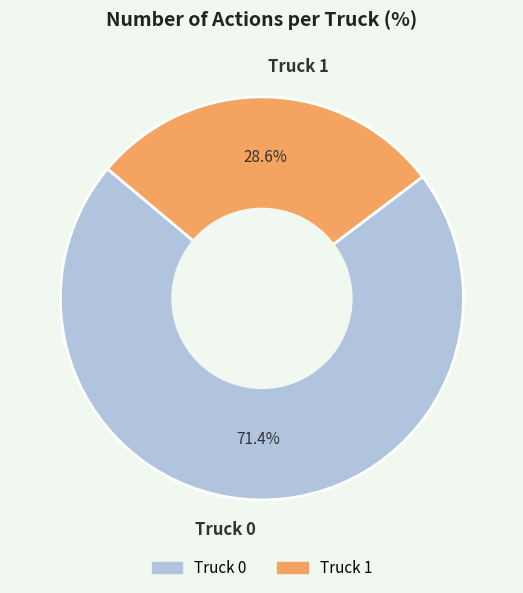

To the nearest percent, what percentage of the pie is Truck 0?

71%